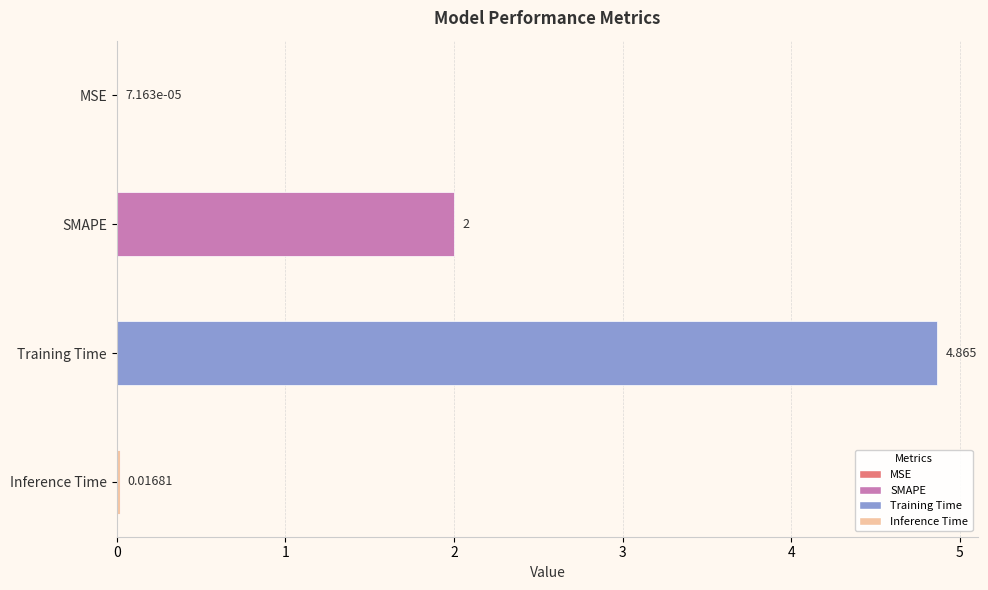

At which label is the value closest to 2?

SMAPE